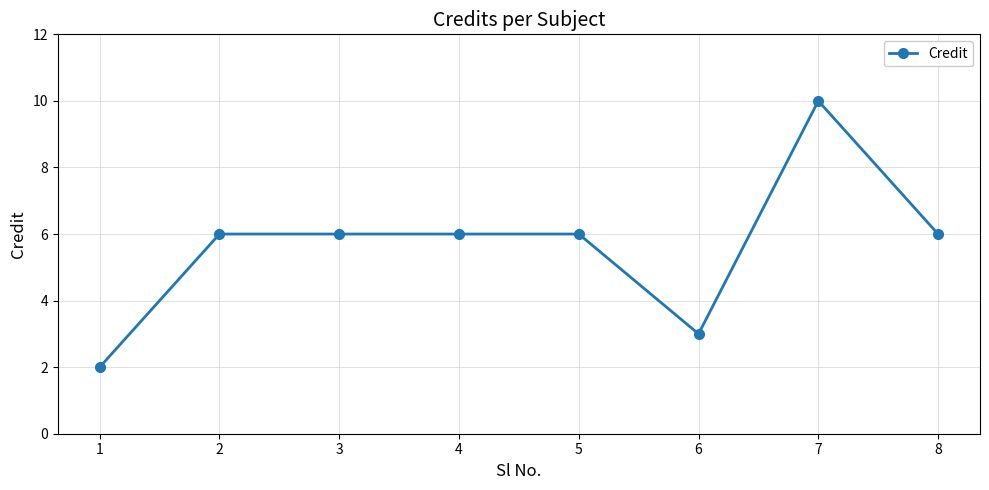

Does the chart display data point markers on the line(s)?

Yes